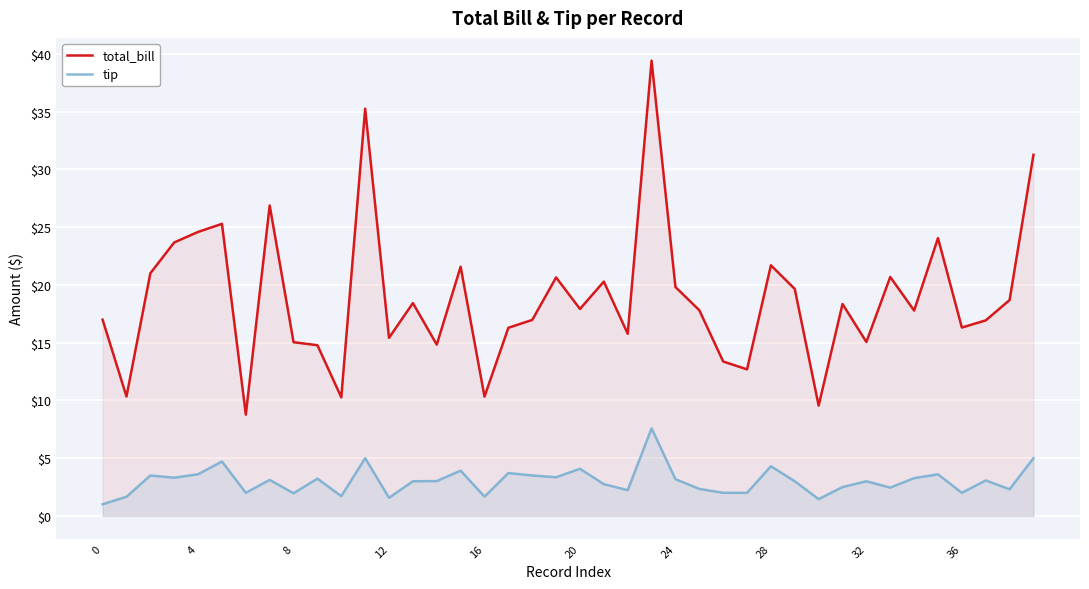

Which category has the highest value in the total_bill series?

23